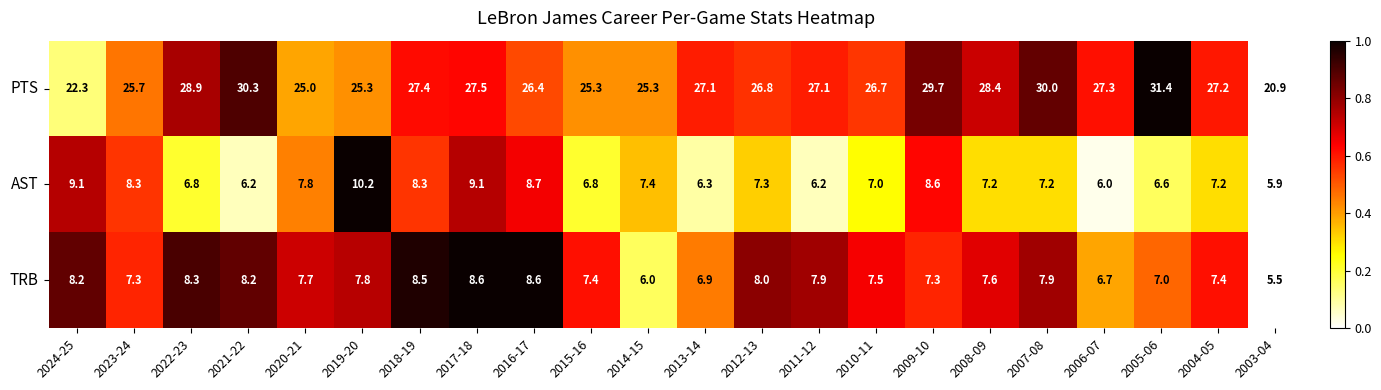

List the series in order of their peak value, highest first.

PTS, AST, TRB